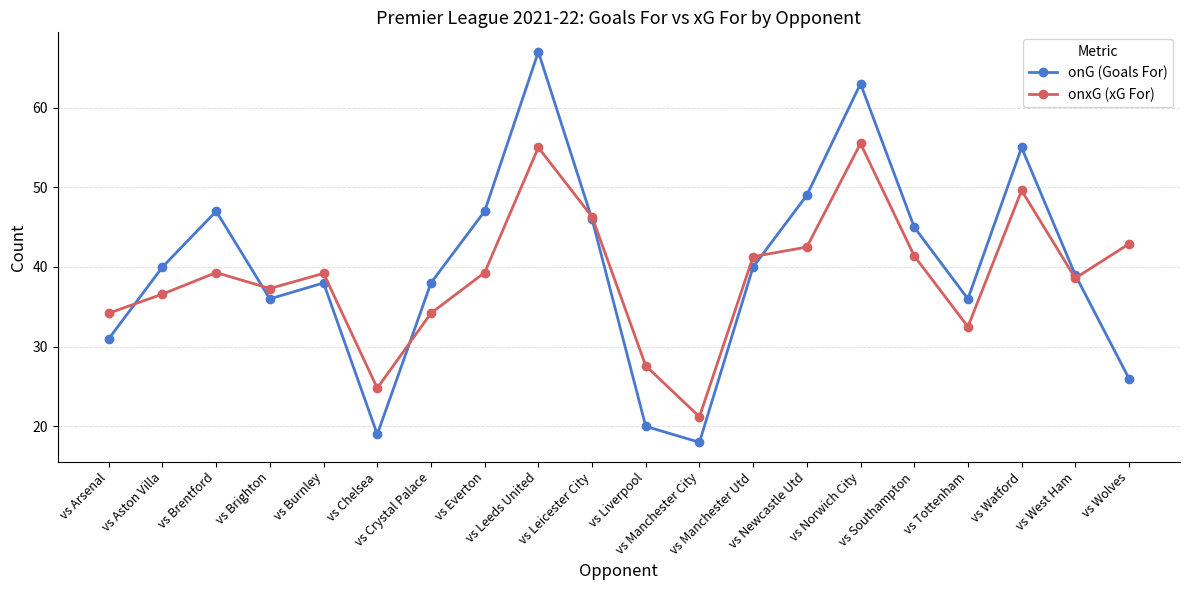

Is this an area chart (filled region under the line)?

No